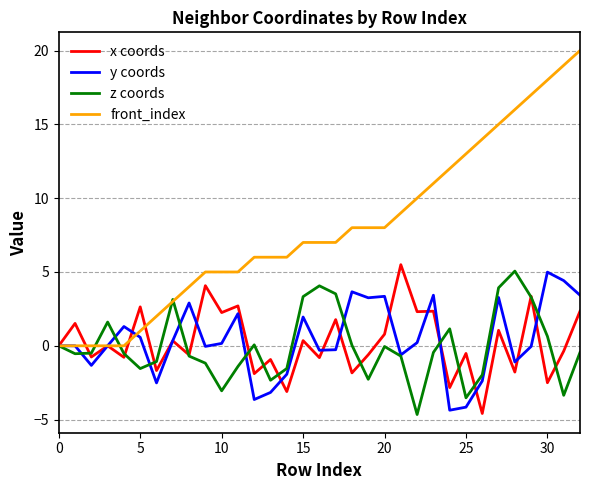

What is the difference between the maximum and minimum values in the x coords series?

10.1